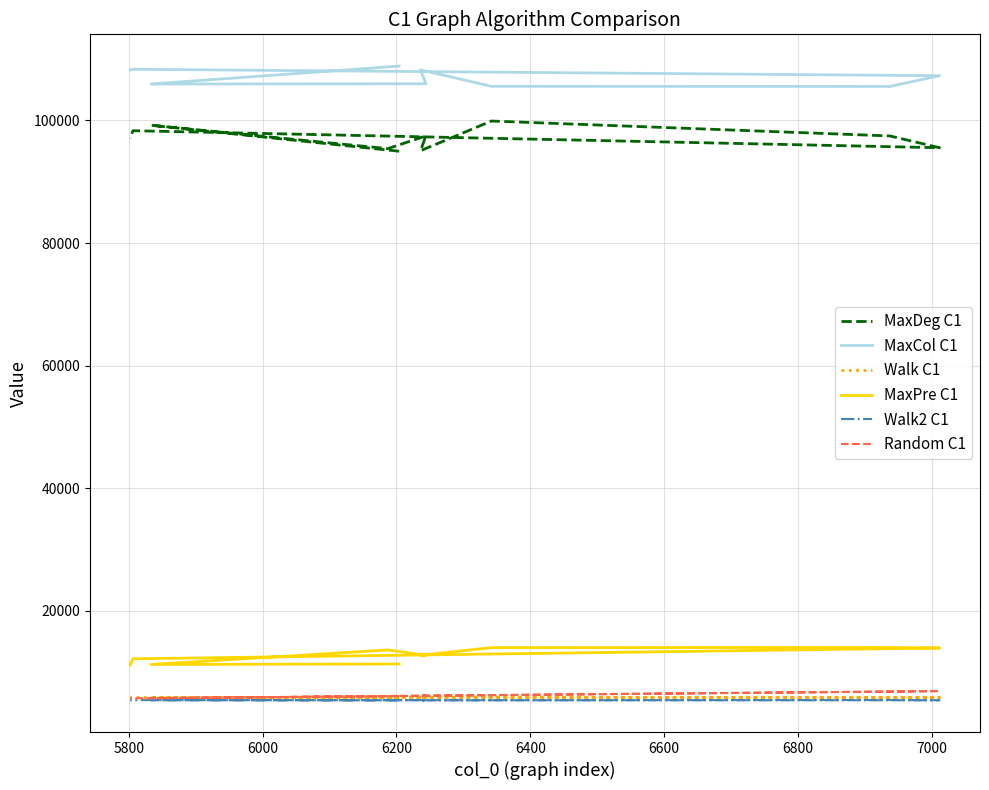

Where does the Walk C1 series first go above 5817?

6000